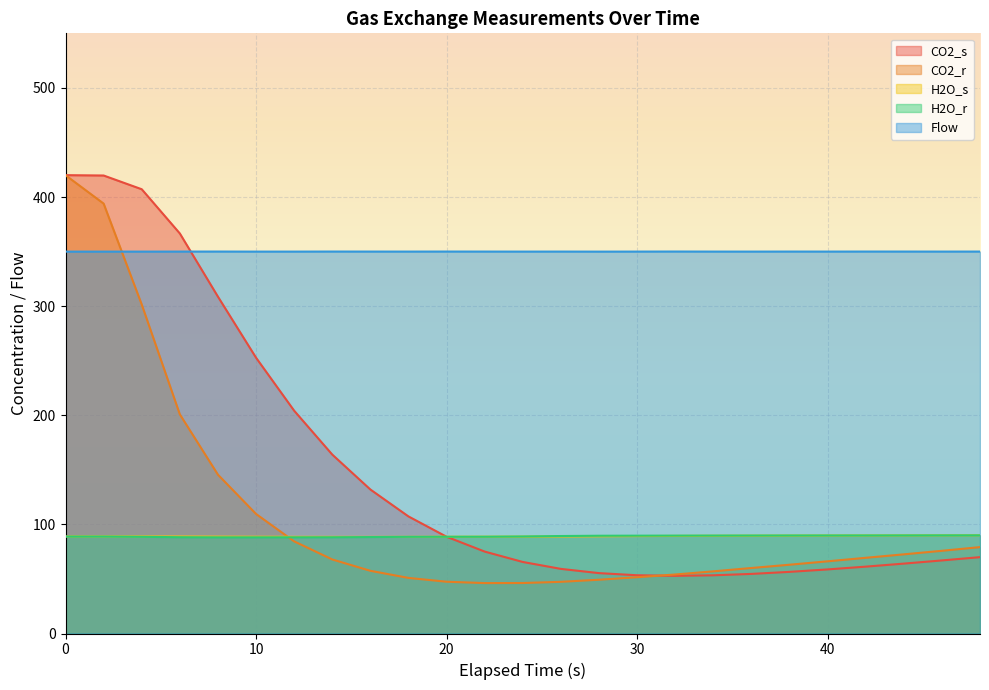

Which series has the largest range (max minus min)?

CO2_r